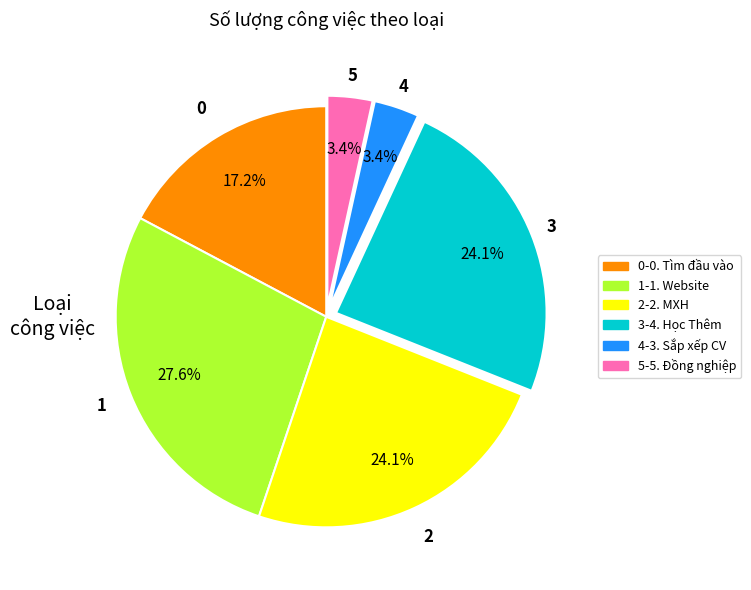

Is there any slice that represents more than half of the pie?

No